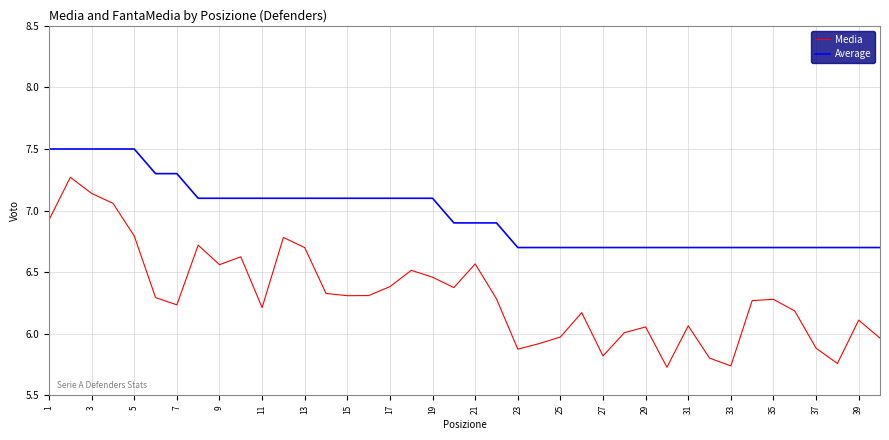

Does the chart have visible grid lines?

Yes